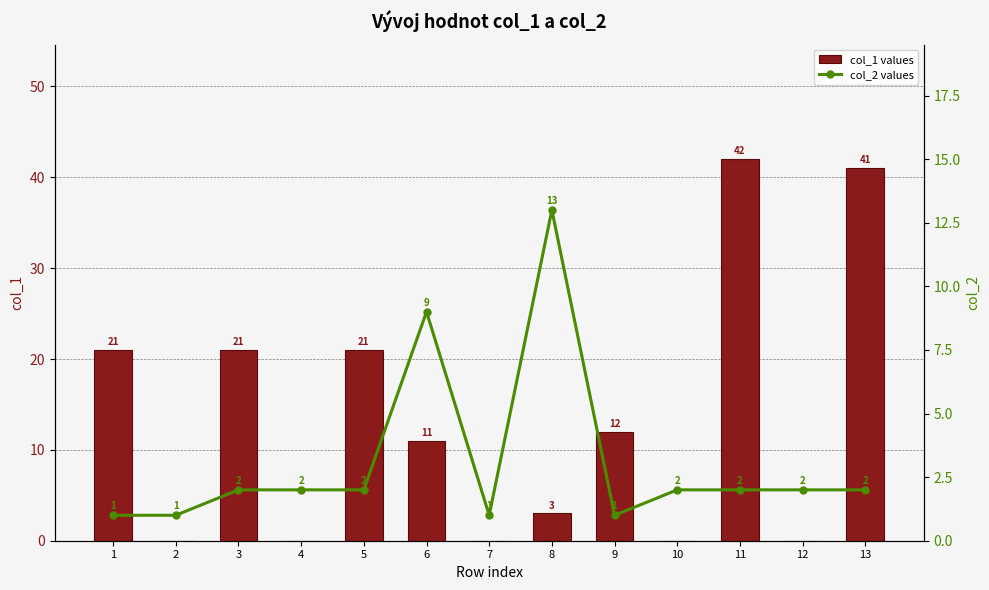

What is the difference between the maximum and minimum values in the col_1 values series?

42